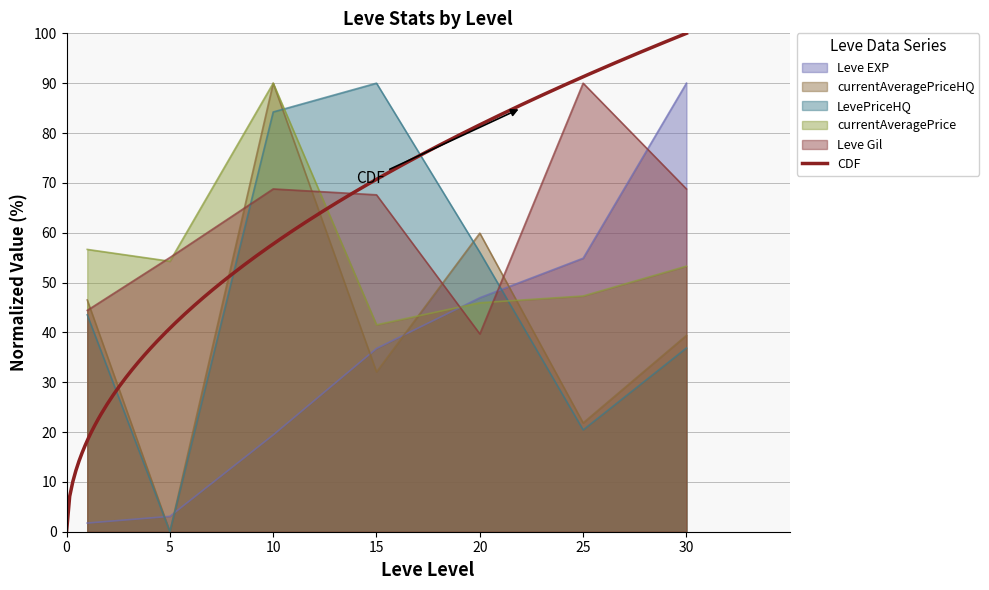

True or false: Leve EXP and LevePriceHQ cross at least once.

True